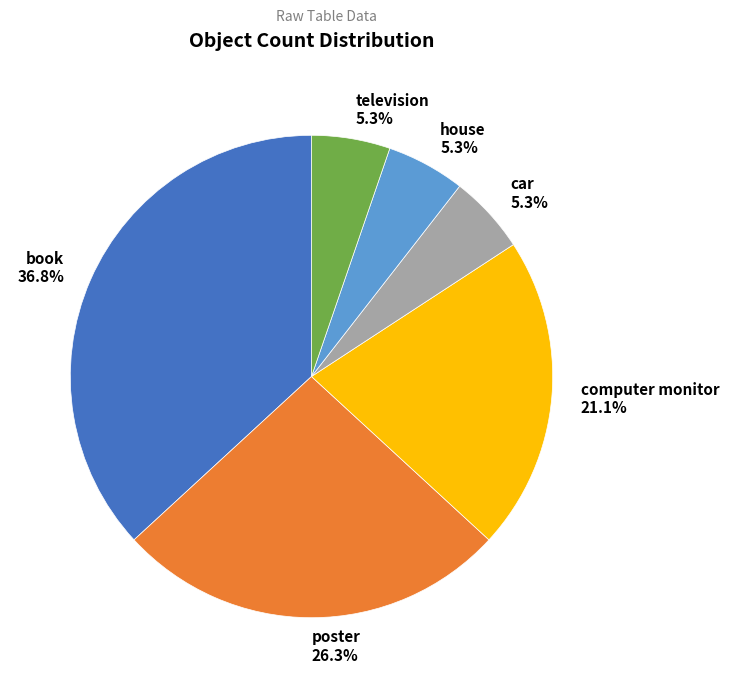

To the nearest percent, what is the average slice percentage?

17%